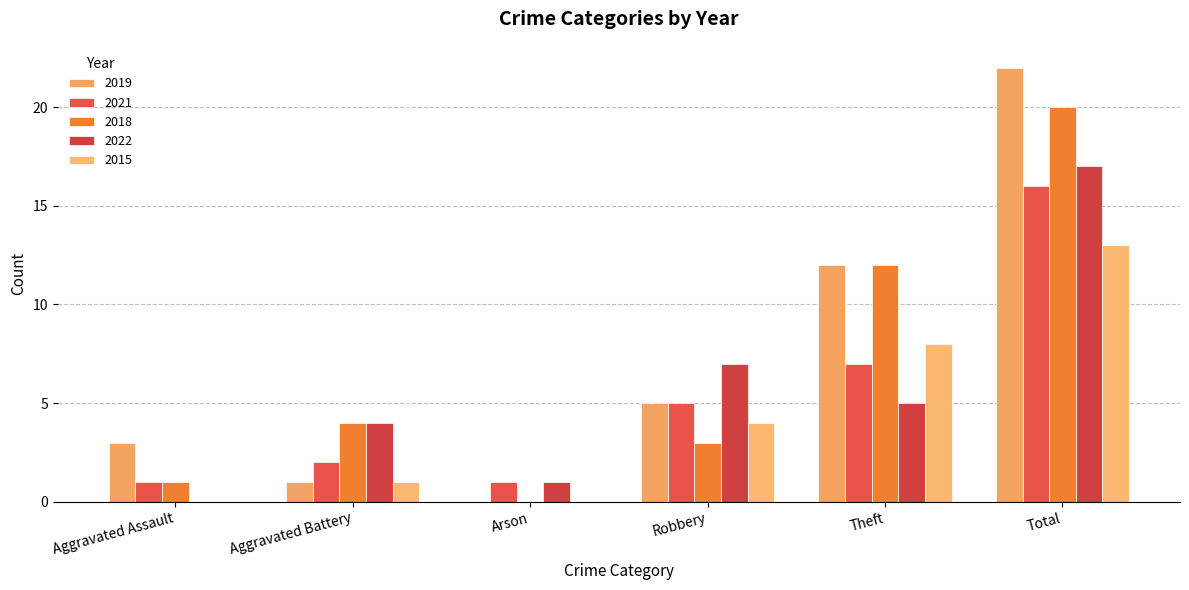

How many categories are shown in the chart?

6